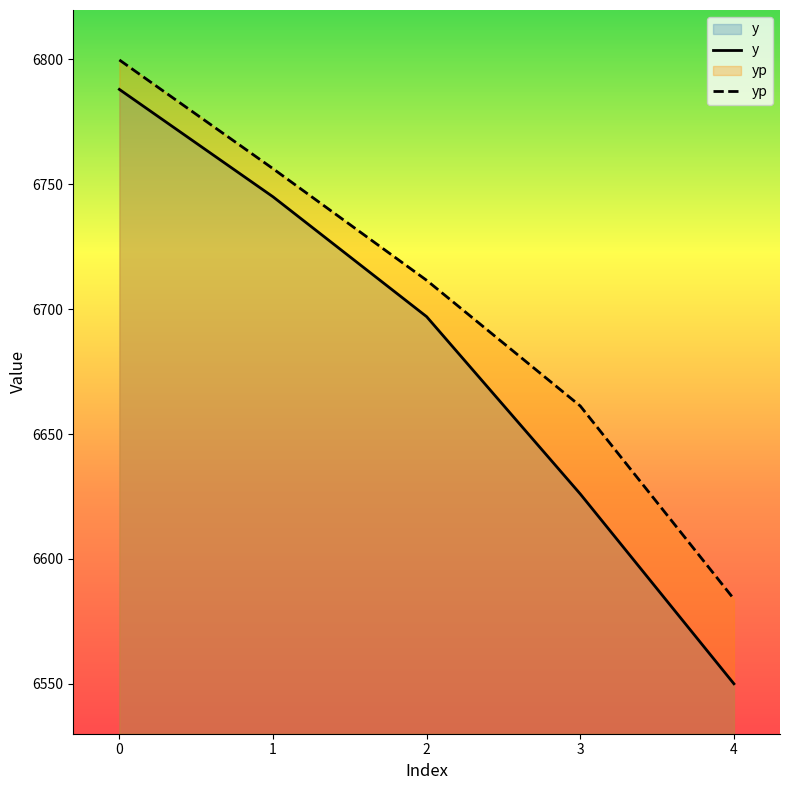

True or false: yp and y cross at least once.

False